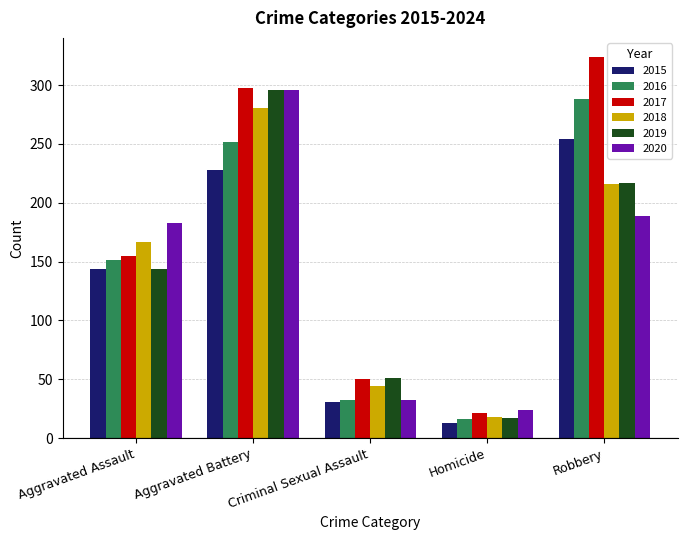

Which series has the largest total across all categories?

2017